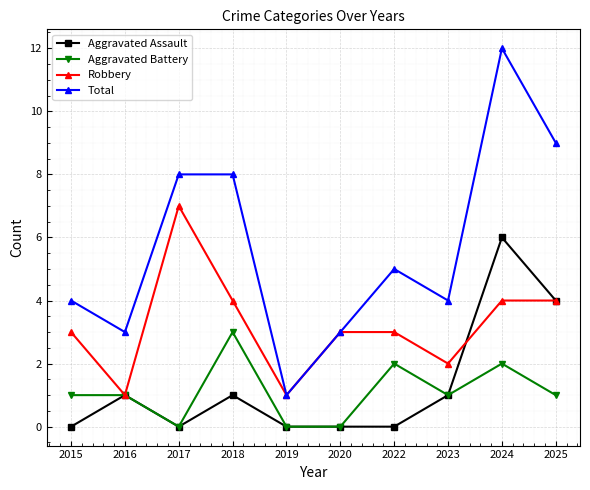

Which series has the largest range (max minus min)?

Total